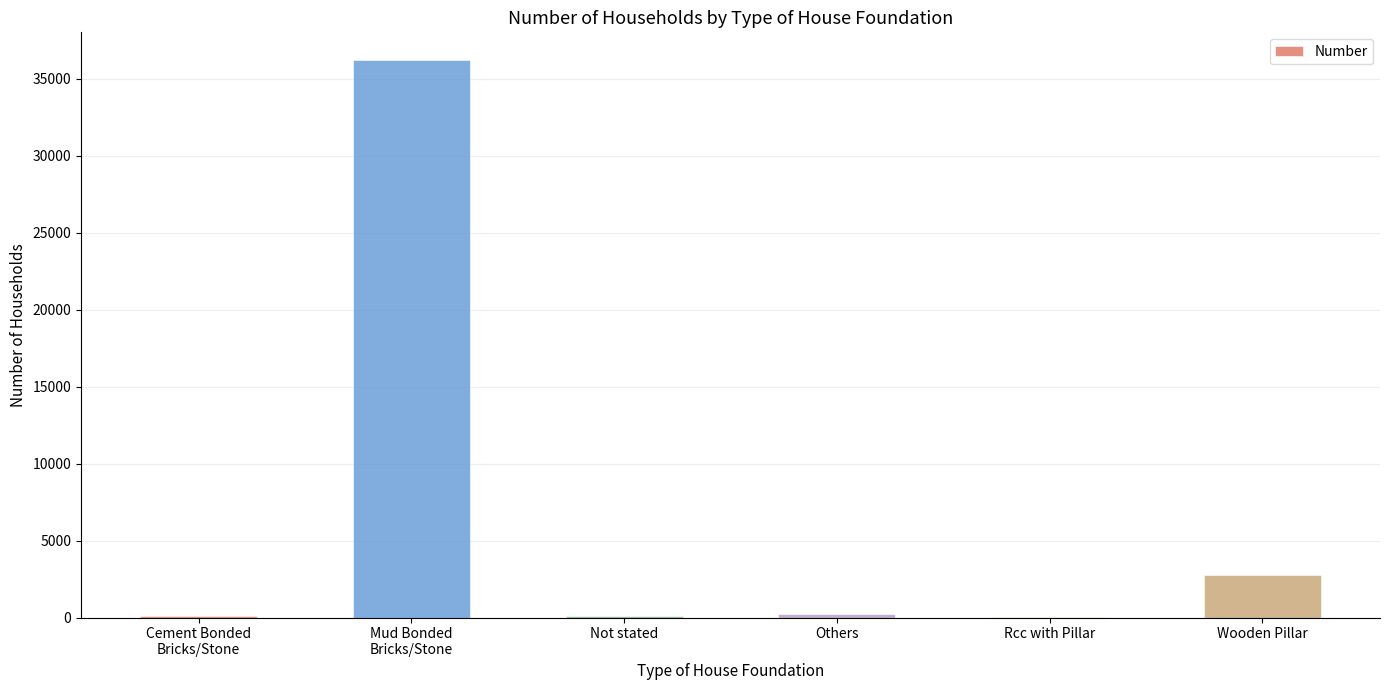

The chart shows a value of 1421 at Wooden Pillar. True or false?

False